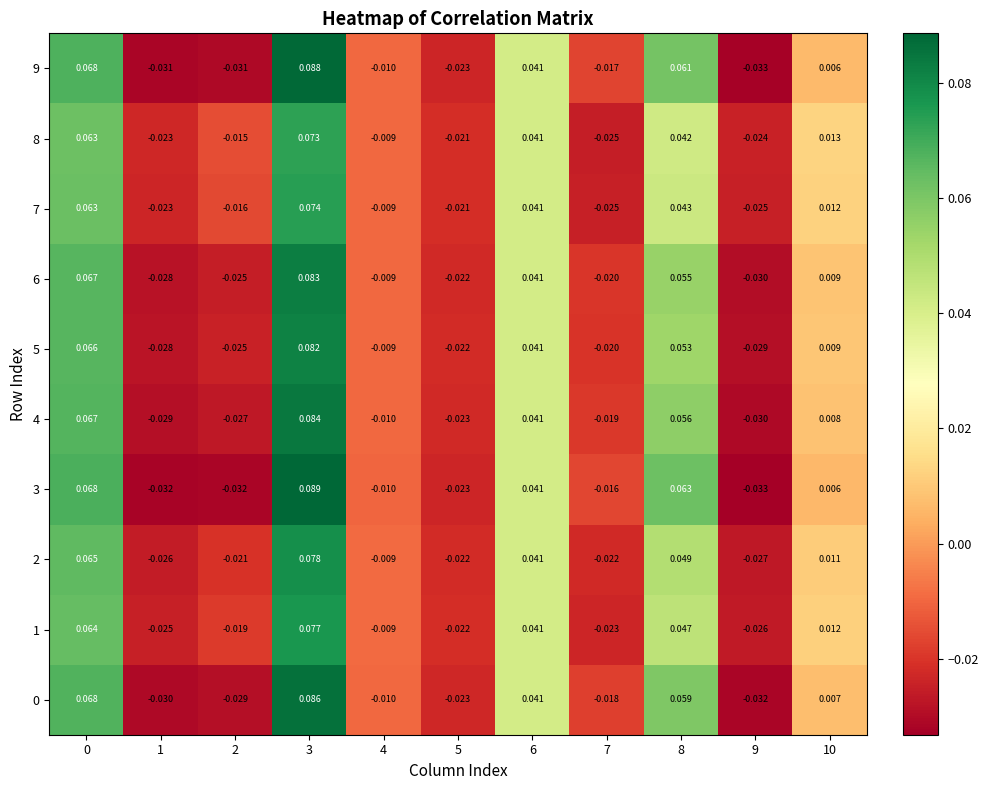

At which category is the sum across all series the highest?

3